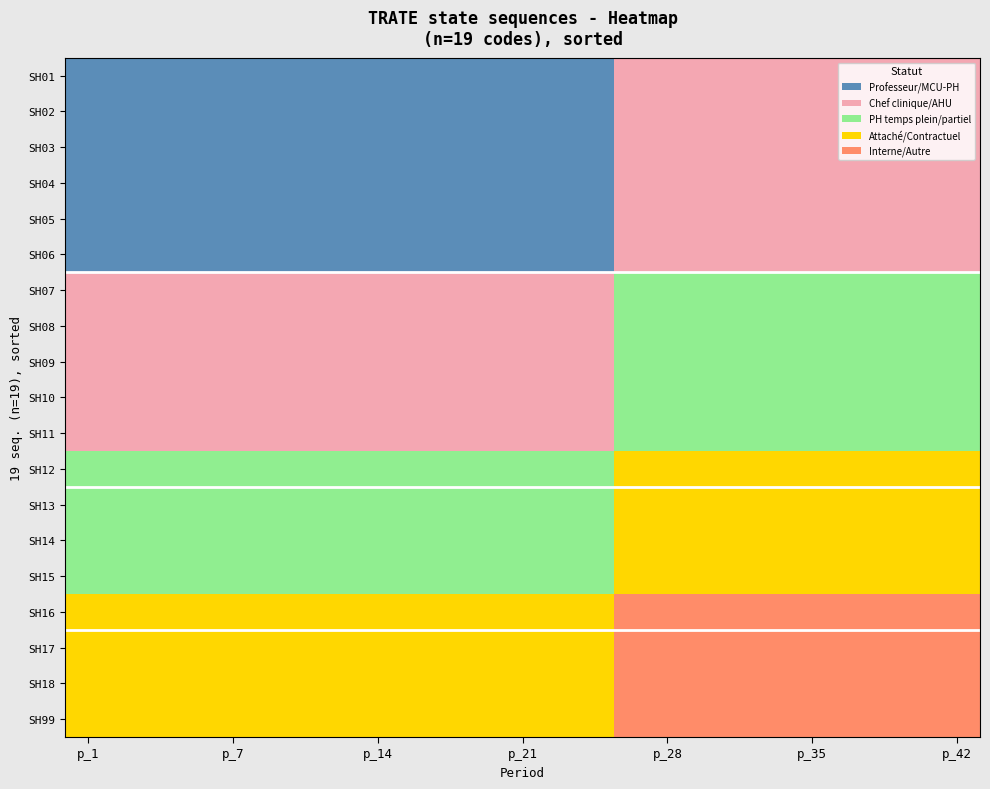

At which category does the chart reach its minimum across all series?

p_1